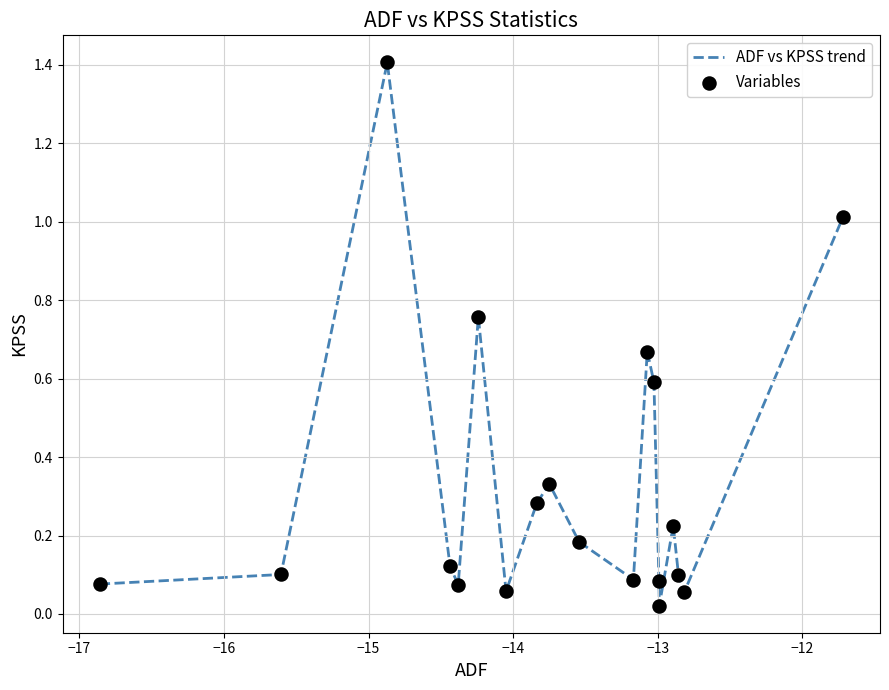

What is the difference between the maximum and minimum values?

1.4